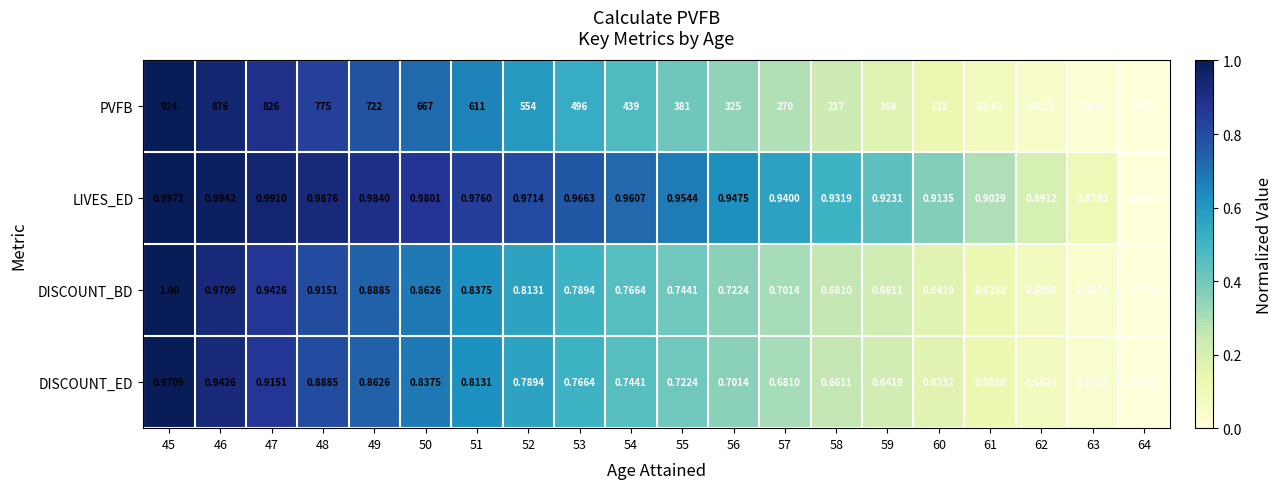

Count the number of data series in this chart.

4